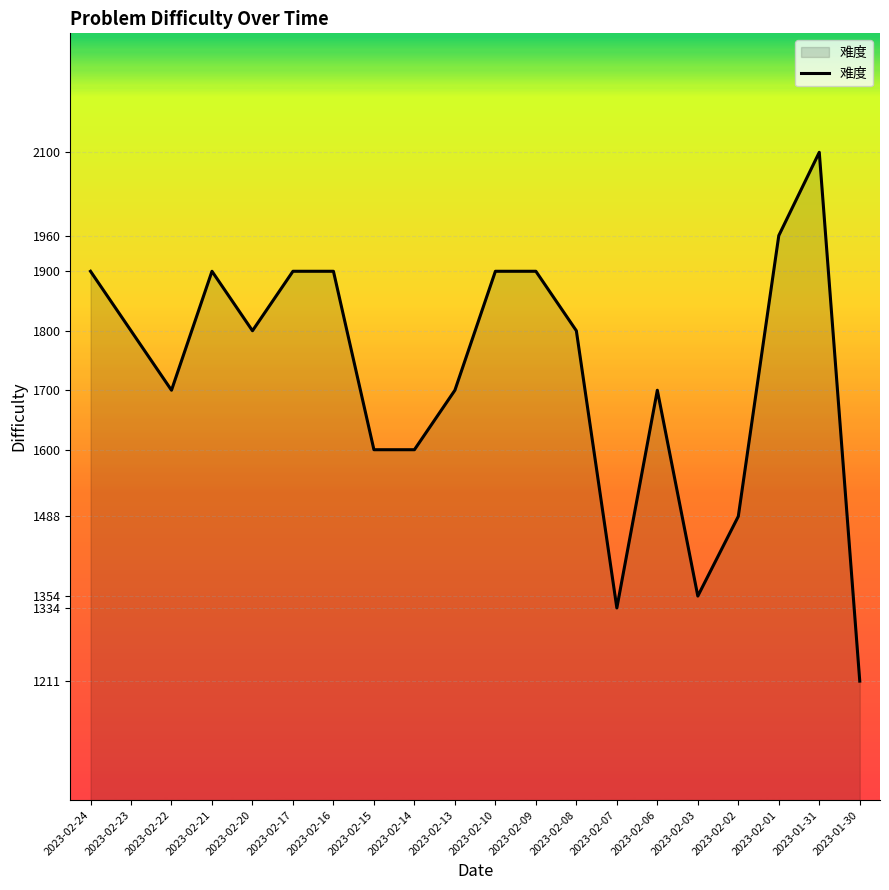

Is it true that the value at 2023-02-02 is 1488?

True